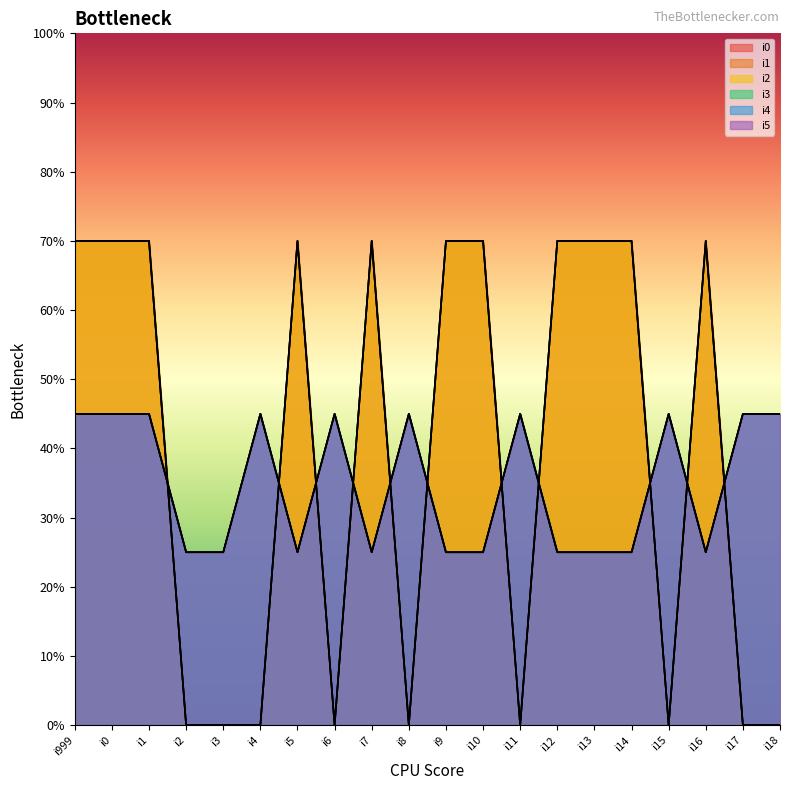

How many data points in i2 are less than 70?

9